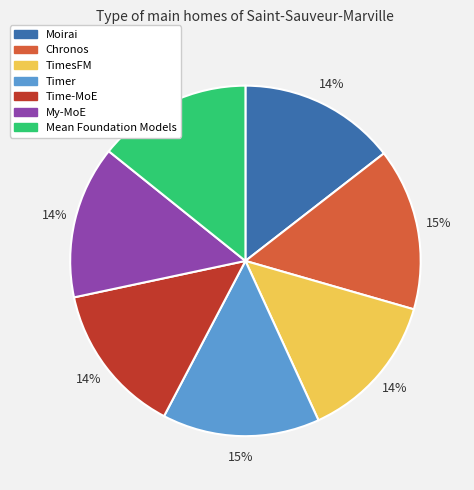

Approximately how many times larger is the value at Mean Foundation Models compared to My-MoE?

1.0